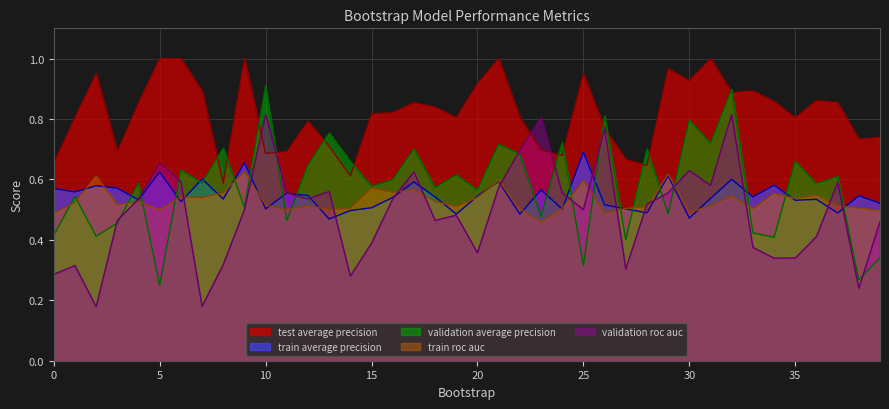

How many interior local valleys does the train_roc_auc series have?

12